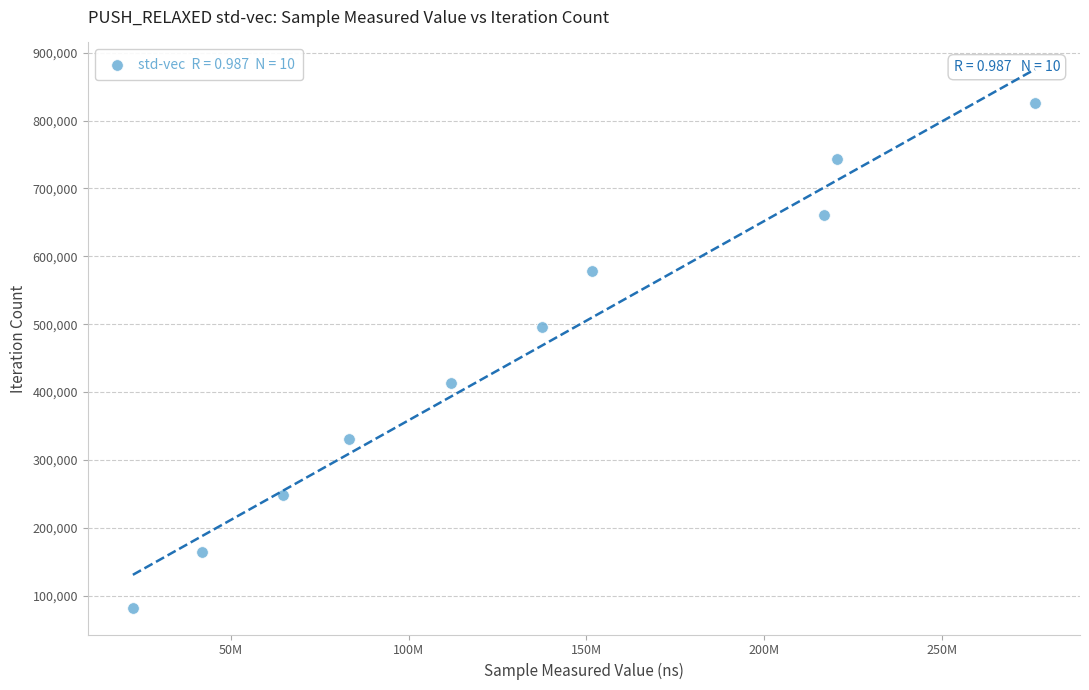

What is the range of X values (max minus min)?

253644602